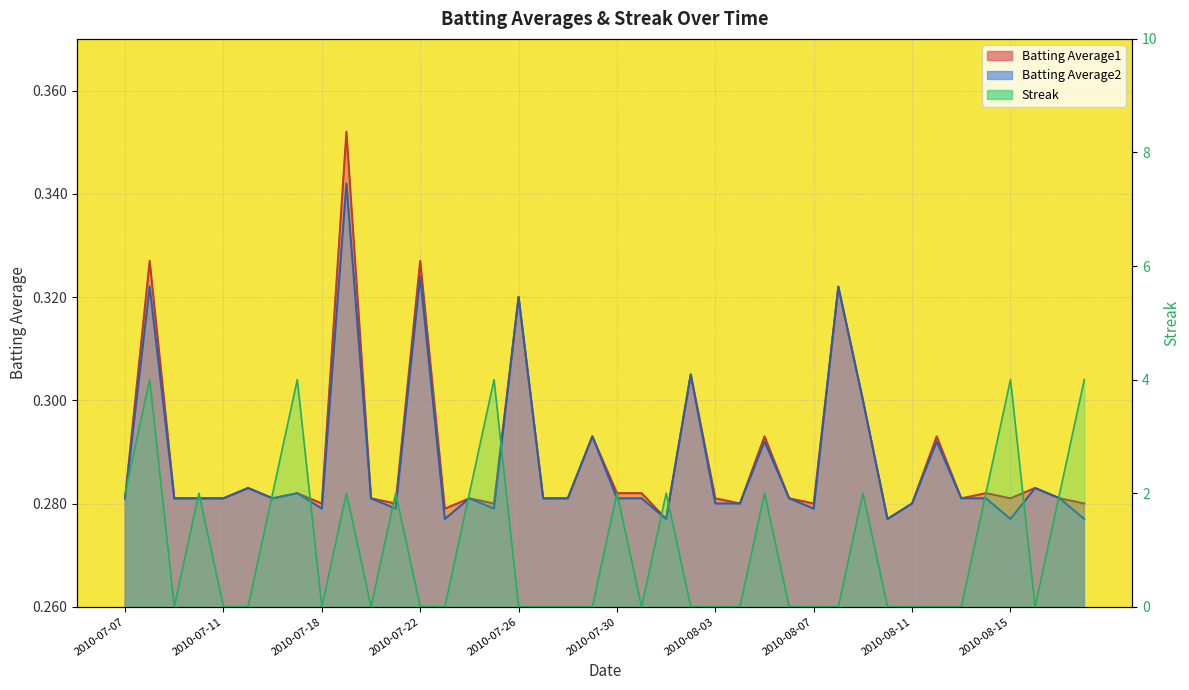

The Batting Average1 series shows 0.3 at 2010-08-08. True or false?

True